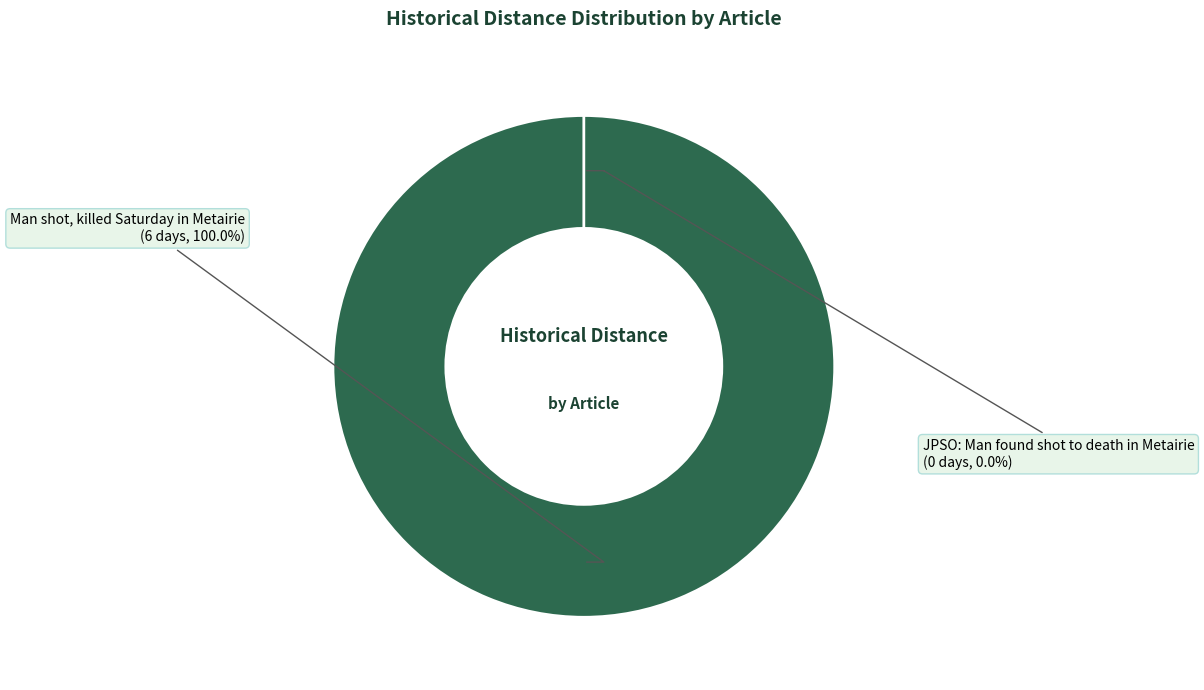

To the nearest percent, what is the difference between the Man shot, killed Saturday in Metairie and JPSO: Man found shot to death in Metairie slice percentages?

100%